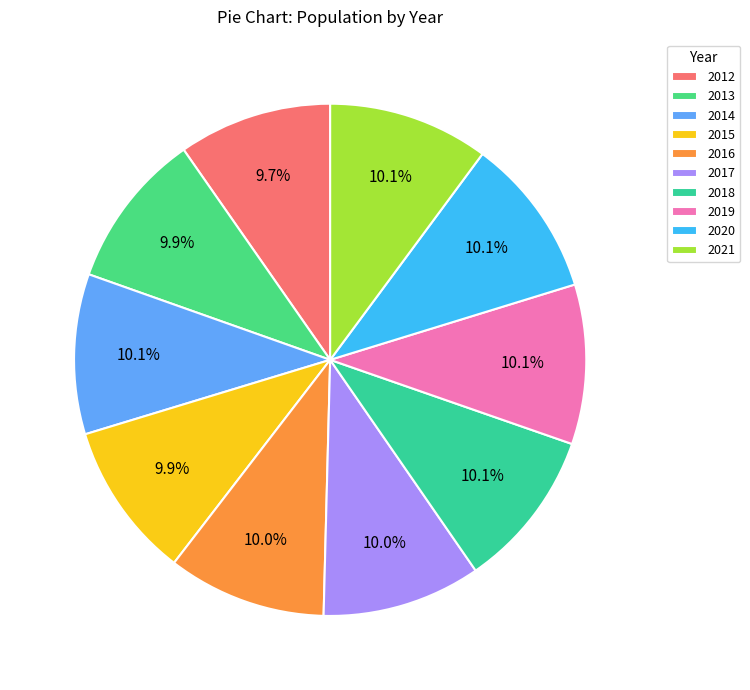

Count the number of slices in the pie.

10